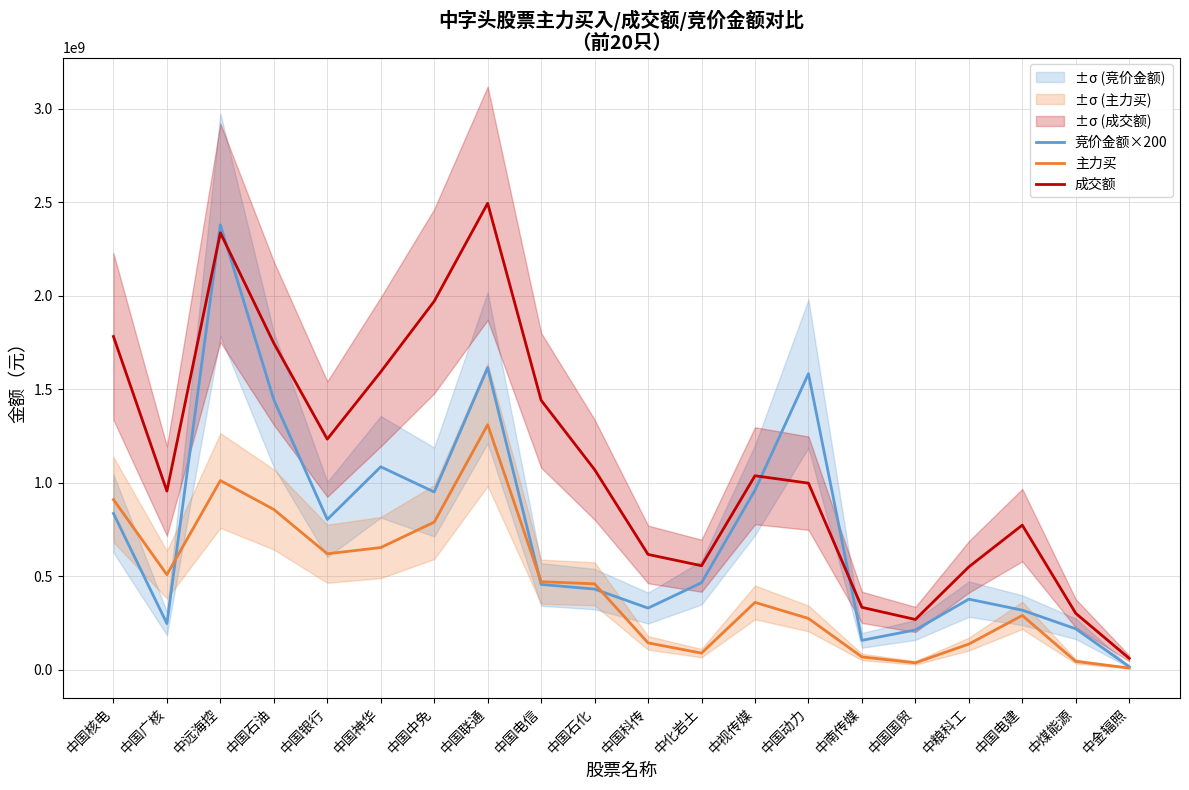

Is this an area chart (filled region under the line)?

No